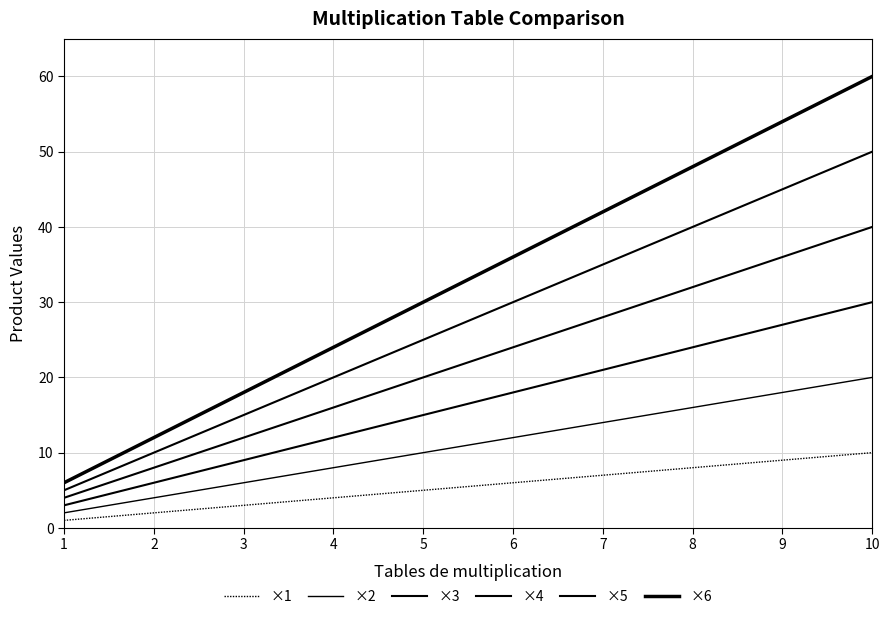

Does the chart have visible grid lines?

Yes